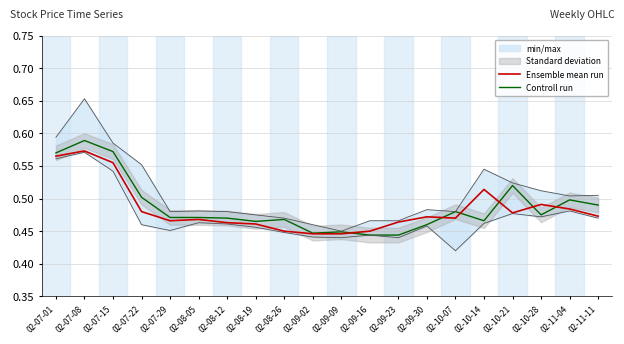

What is the highest value of the Controll run series?

0.6